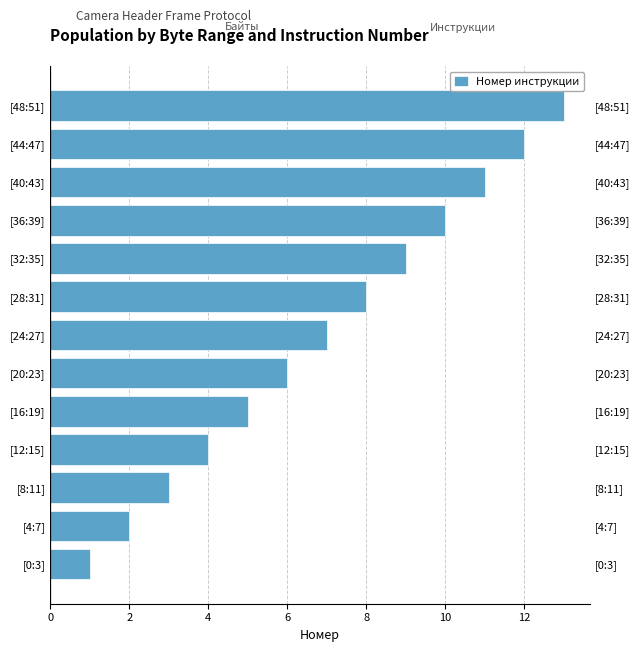

What value does the data have at [40:43], to the nearest 10?

10